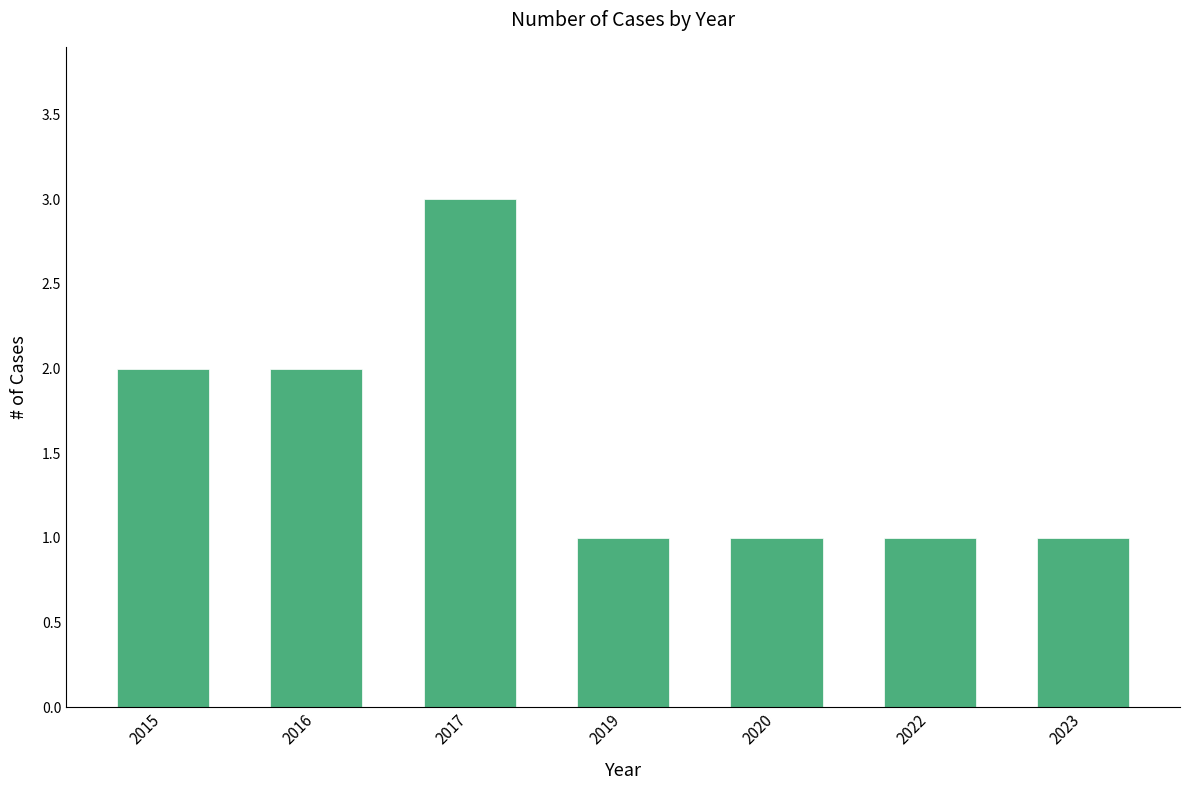

What is the maximum value shown in the chart?

3